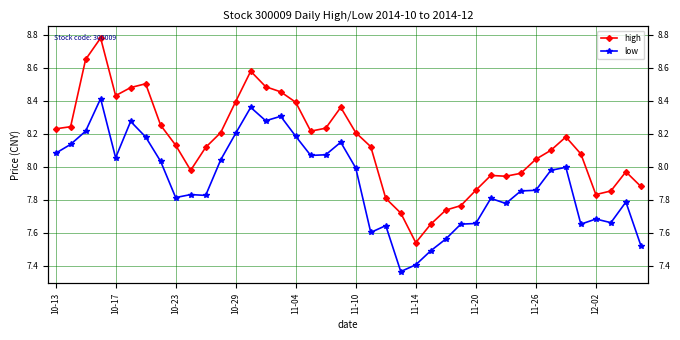

How many interior local peaks does the low series have?

11